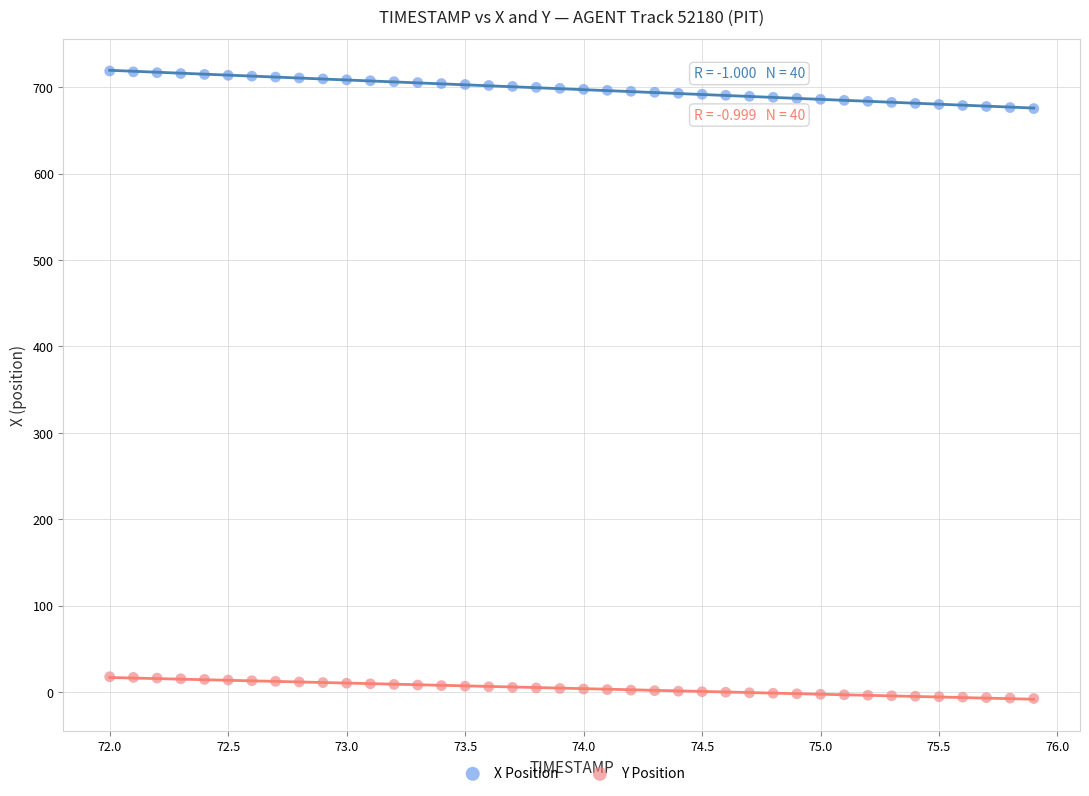

What is the X range (max minus min) for the scatter plot?

3.9